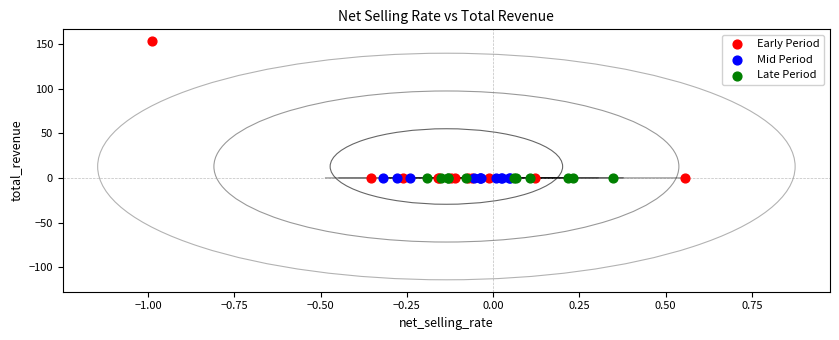

Which series reaches the maximum Y coordinate?

Early Period